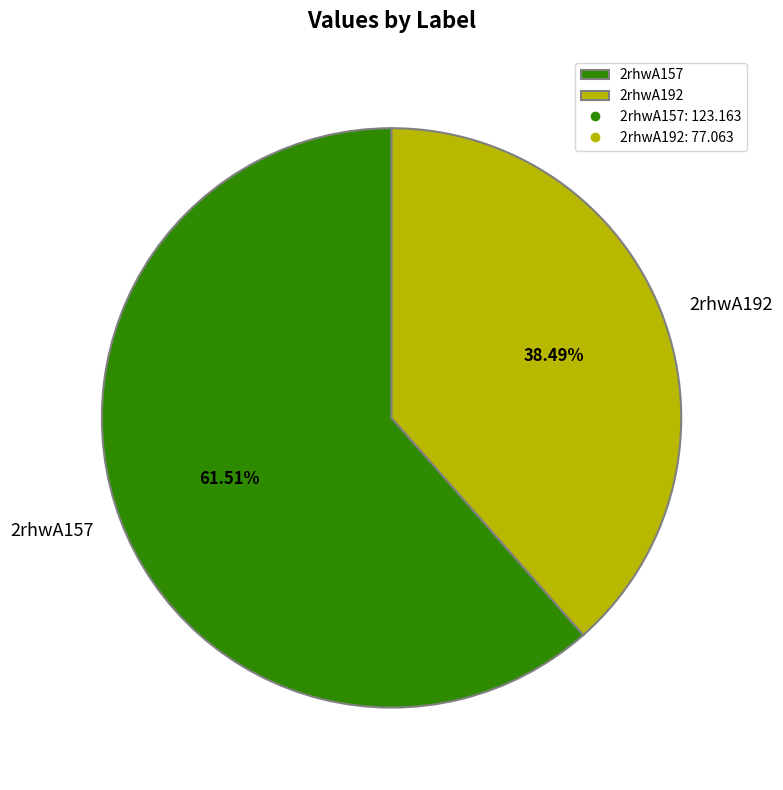

Between 2rhwA192 and 2rhwA157, which is larger?

2rhwA157